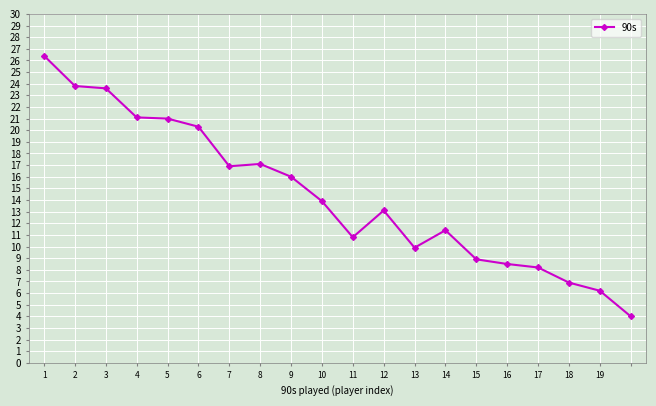

What is the difference between the maximum and second lowest values?

20.2